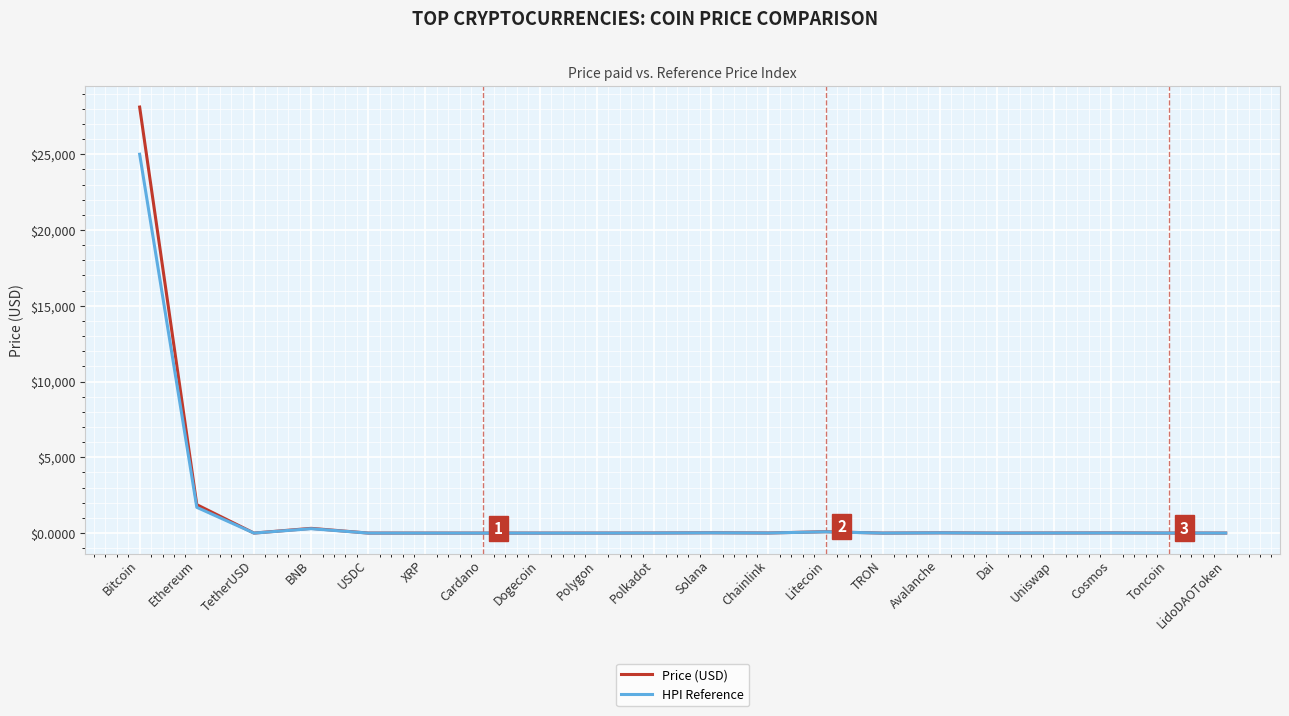

Is the value of HPI Reference at Ethereum greater than the value of Price (USD) at Solana?

Yes